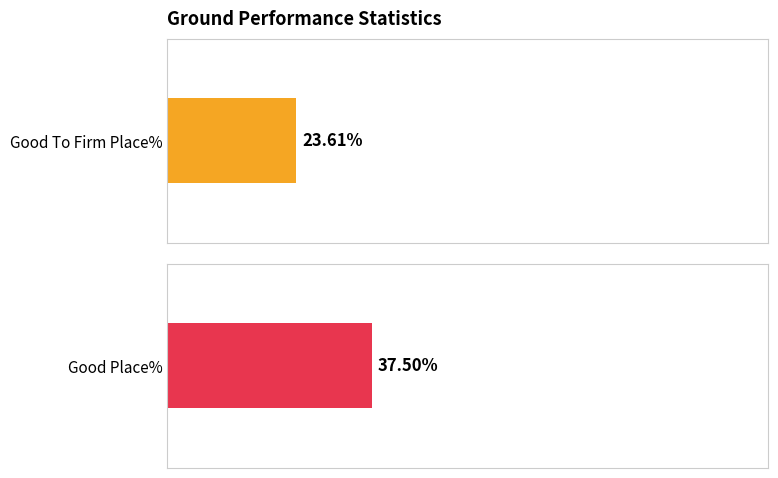

Does the chart contain any negative values?

No